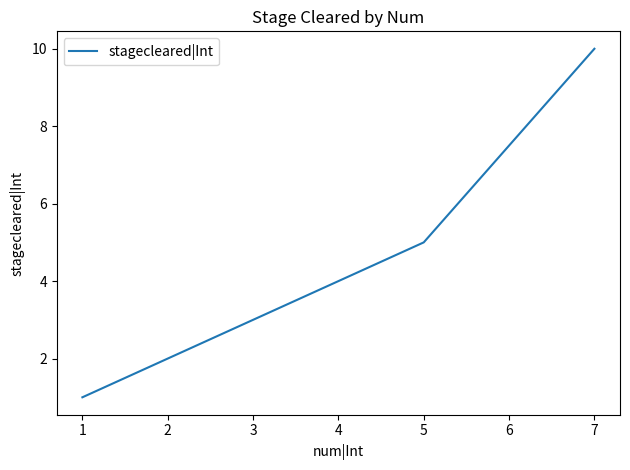

Rank the categories by value from highest to lowest.

7, 5, 3, 2, 1